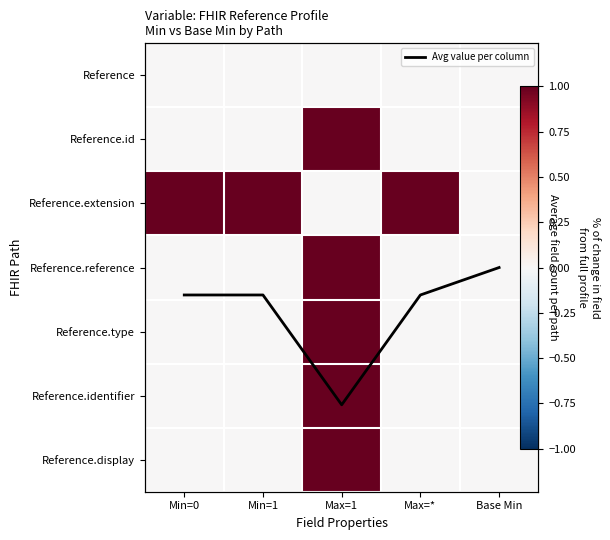

Which series has the widest spread of values?

Avg value per column